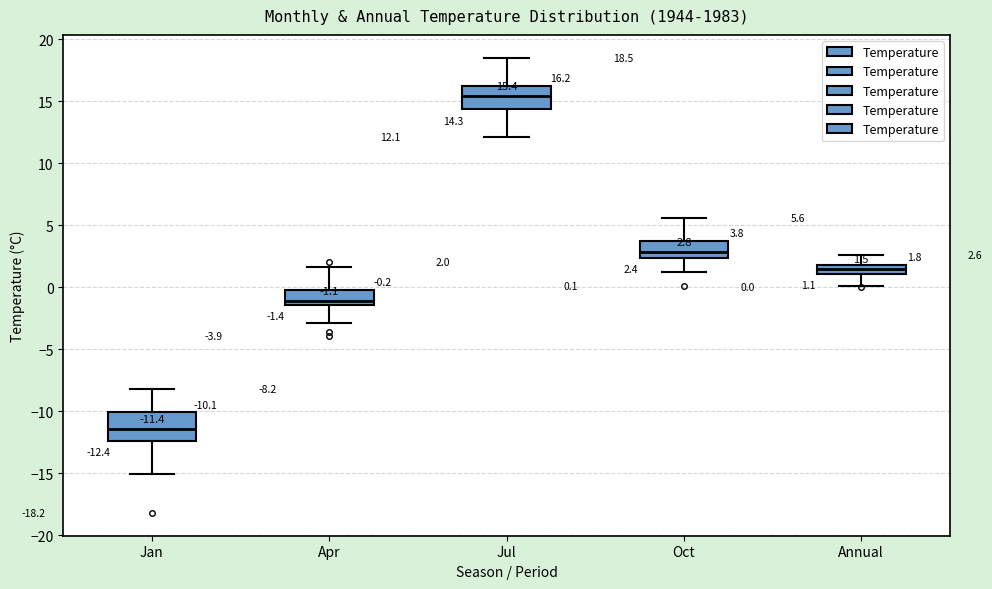

Which box has the lowest median line?

Jan